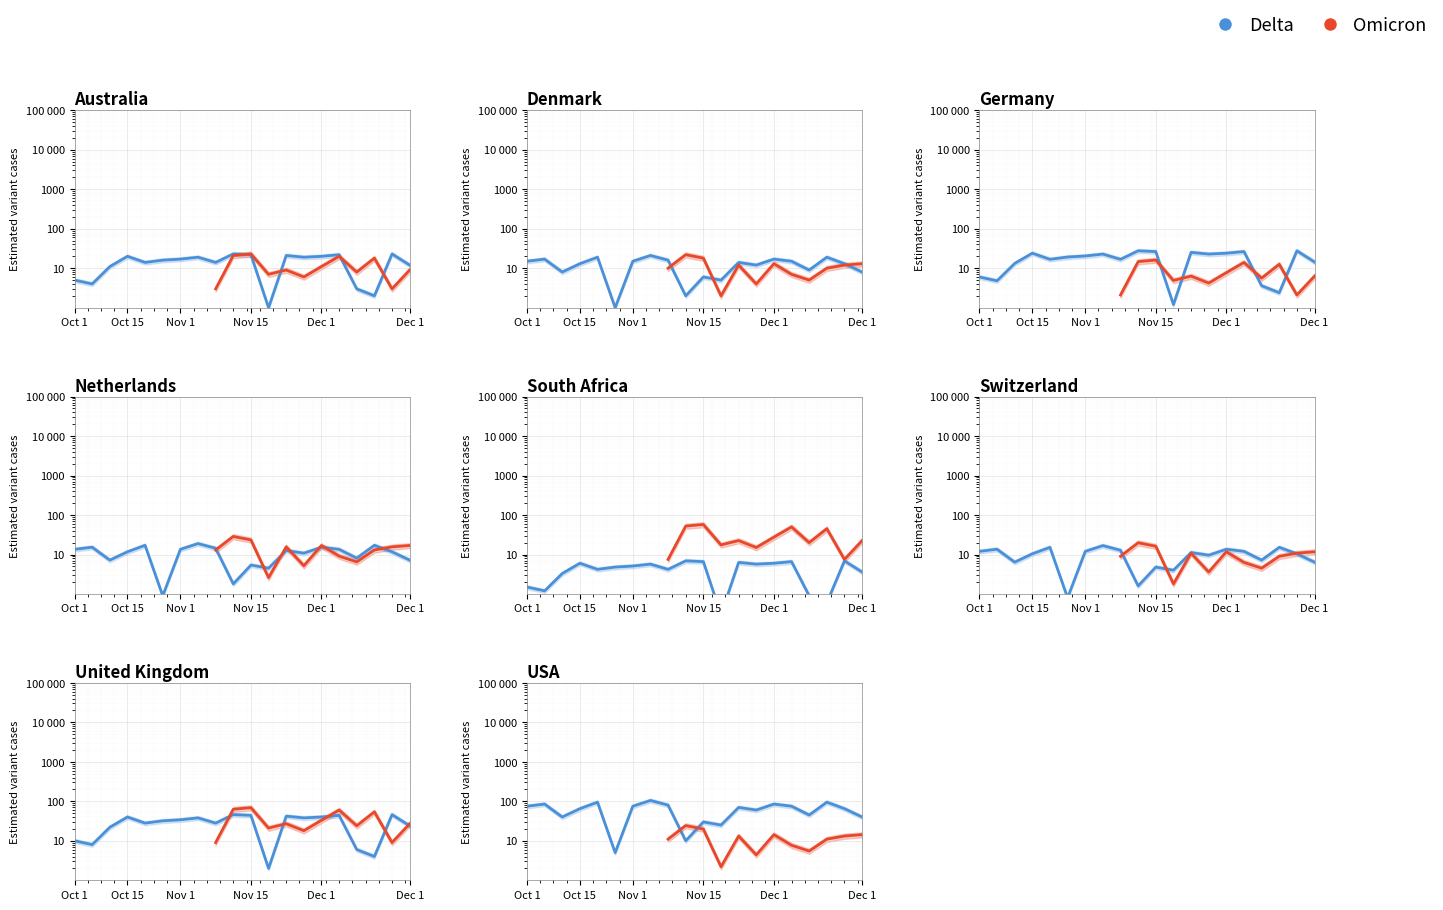

True or false: Omicron and Delta intersect in this chart.

True